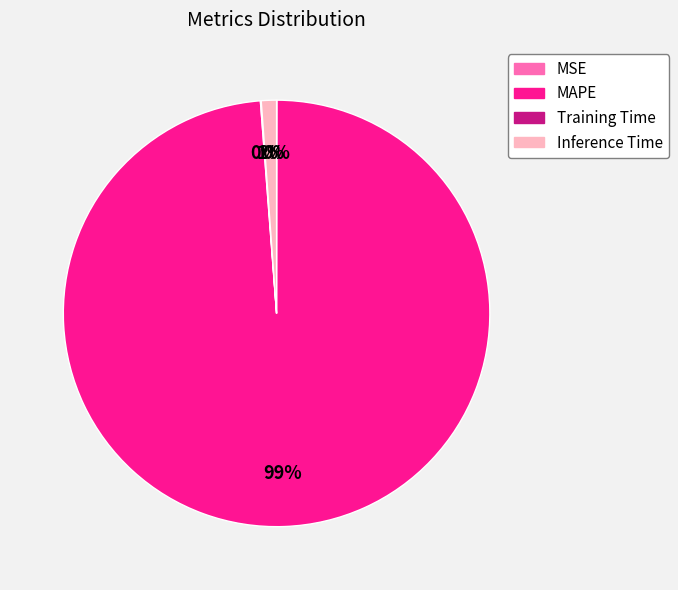

Which category has the biggest portion of the pie?

MAPE